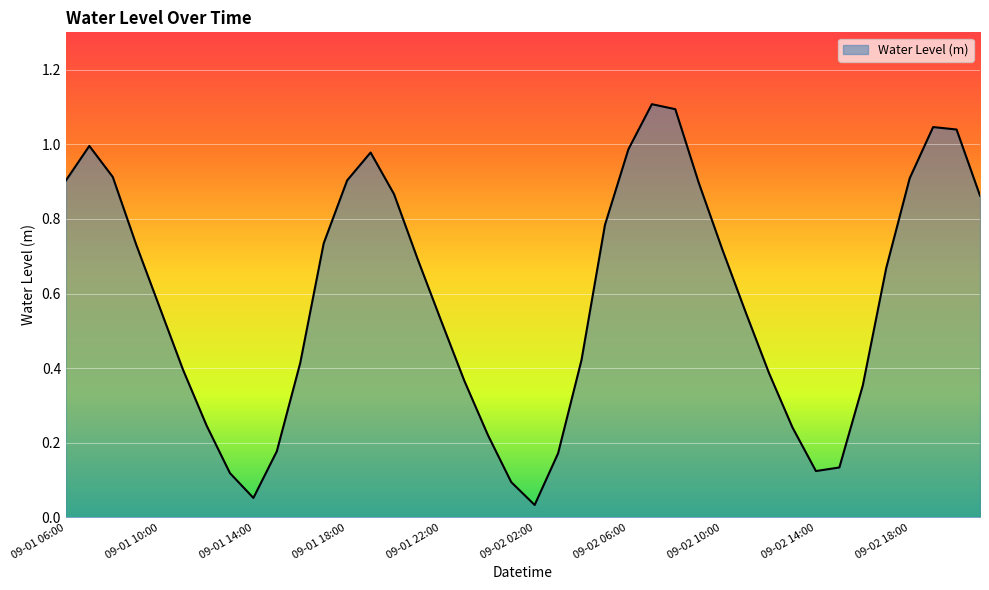

What is the difference between the maximum and minimum values?

1.1